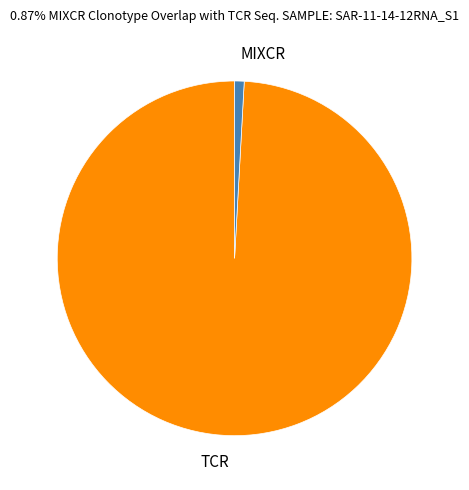

The MIXCR slice represents 1% of the pie. True or false?

True